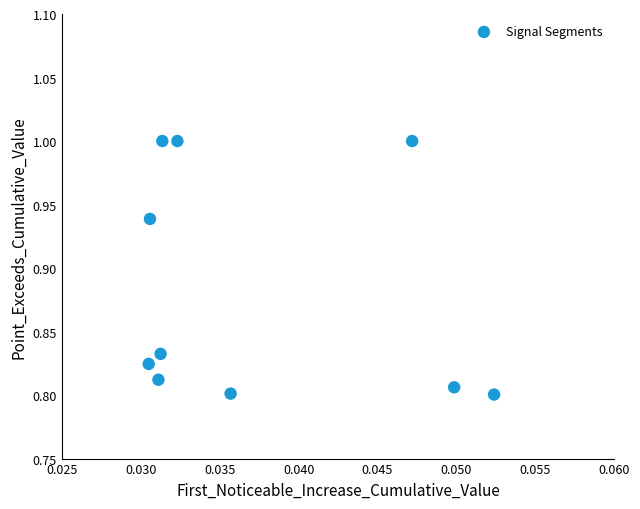

How many points are shown in the scatter plot?

10